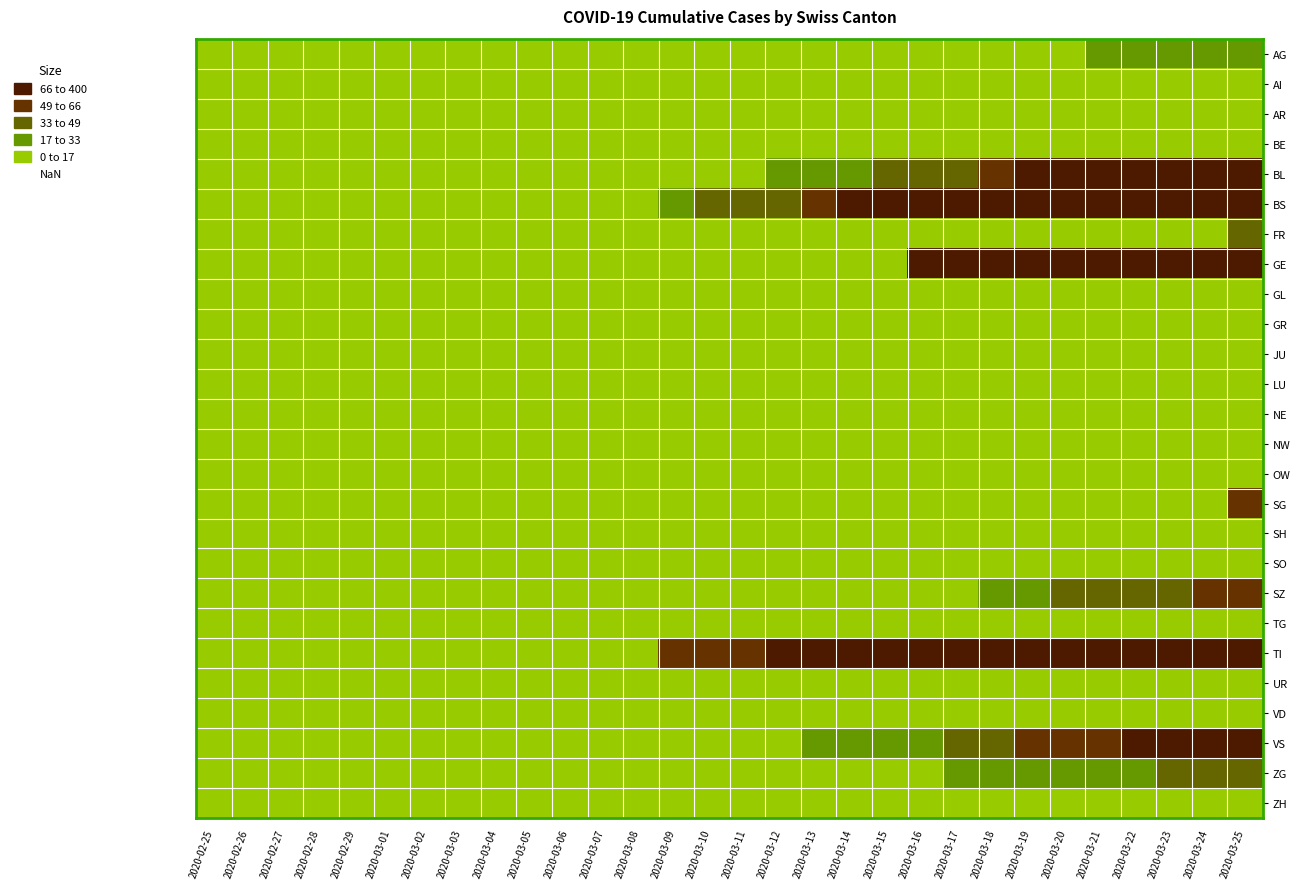

Reading right to left, what are all the values shown in this chart?

AG: 2020-03-25=17	2020-03-24=17	2020-03-23=17	2020-03-22=17	2020-03-21=17	2020-03-20=16	2020-03-19=14	2020-03-18=12	2020-03-17=10	2020-03-16=8	2020-03-15=7	2020-03-14=5	2020-03-13=5	2020-03-12=4	2020-03-11=4	2020-03-10=4	2020-03-09=4	2020-03-08=4	2020-03-07=4	2020-03-06=4	2020-03-05=4	2020-03-04=4	2020-03-03=3	2020-03-02=2	2020-03-01=2	2020-02-29=1	2020-02-28=1	2020-02-27=0	2020-02-26=0	2020-02-25=0
AI: 2020-03-25=0	2020-03-24=0	2020-03-23=0	2020-03-22=0	2020-03-21=0	2020-03-20=0	2020-03-19=0	2020-03-18=0	2020-03-17=0	2020-03-16=0	2020-03-15=0	2020-03-14=0	2020-03-13=0	2020-03-12=0	2020-03-11=0	2020-03-10=0	2020-03-09=0	2020-03-08=0	2020-03-07=0	2020-03-06=0	2020-03-05=0	2020-03-04=0	2020-03-03=0	2020-03-02=0	2020-03-01=0	2020-02-29=0	2020-02-28=0	2020-02-27=0	2020-02-26=0	2020-02-25=0
AR: 2020-03-25=0	2020-03-24=0	2020-03-23=0	2020-03-22=0	2020-03-21=0	2020-03-20=0	2020-03-19=0	2020-03-18=0	2020-03-17=0	2020-03-16=0	2020-03-15=0	2020-03-14=0	2020-03-13=0	2020-03-12=0	2020-03-11=0	2020-03-10=0	2020-03-09=0	2020-03-08=0	2020-03-07=0	2020-03-06=0	2020-03-05=0	2020-03-04=0	2020-03-03=0	2020-03-02=0	2020-03-01=0	2020-02-29=0	2020-02-28=0	2020-02-27=0	2020-02-26=0	2020-02-25=0
BE: 2020-03-25=0	2020-03-24=0	2020-03-23=0	2020-03-22=0	2020-03-21=0	2020-03-20=0	2020-03-19=0	2020-03-18=0	2020-03-17=0	2020-03-16=0	2020-03-15=0	2020-03-14=0	2020-03-13=0	2020-03-12=0	2020-03-11=0	2020-03-10=0	2020-03-09=0	2020-03-08=0	2020-03-07=0	2020-03-06=0	2020-03-05=0	2020-03-04=0	2020-03-03=0	2020-03-02=0	2020-03-01=0	2020-02-29=0	2020-02-28=0	2020-02-27=0	2020-02-26=0	2020-02-25=0
BL: 2020-03-25=262	2020-03-24=249	2020-03-23=242	2020-03-22=158	2020-03-21=115	2020-03-20=100	2020-03-19=76	2020-03-18=65	2020-03-17=46	2020-03-16=40	2020-03-15=35	2020-03-14=21	2020-03-13=21	2020-03-12=18	2020-03-11=16	2020-03-10=16	2020-03-09=13	2020-03-08=5	2020-03-07=5	2020-03-06=5	2020-03-05=2	2020-03-04=2	2020-03-03=2	2020-03-02=2	2020-03-01=1	2020-02-29=0	2020-02-28=0	2020-02-27=0	2020-02-26=0	2020-02-25=0
BS: 2020-03-25=350	2020-03-24=323	2020-03-23=292	2020-03-22=263	2020-03-21=228	2020-03-20=211	2020-03-19=191	2020-03-18=155	2020-03-17=128	2020-03-16=105	2020-03-15=78	2020-03-14=73	2020-03-13=57	2020-03-12=46	2020-03-11=44	2020-03-10=36	2020-03-09=25	2020-03-08=4	2020-03-07=4	2020-03-06=4	2020-03-05=4	2020-03-04=0	2020-03-03=0	2020-03-02=0	2020-03-01=0	2020-02-29=0	2020-02-28=0	2020-02-27=0	2020-02-26=0	2020-02-25=0
FR: 2020-03-25=46	2020-03-24=0	2020-03-23=0	2020-03-22=0	2020-03-21=0	2020-03-20=0	2020-03-19=0	2020-03-18=0	2020-03-17=0	2020-03-16=0	2020-03-15=0	2020-03-14=0	2020-03-13=0	2020-03-12=0	2020-03-11=0	2020-03-10=0	2020-03-09=0	2020-03-08=0	2020-03-07=0	2020-03-06=0	2020-03-05=0	2020-03-04=0	2020-03-03=0	2020-03-02=0	2020-03-01=0	2020-02-29=0	2020-02-28=0	2020-02-27=0	2020-02-26=0	2020-02-25=0
GE: 2020-03-25=283	2020-03-24=260	2020-03-23=241	2020-03-22=216	2020-03-21=193	2020-03-20=175	2020-03-19=153	2020-03-18=144	2020-03-17=122	2020-03-16=103	2020-03-15=0	2020-03-14=0	2020-03-13=0	2020-03-12=0	2020-03-11=0	2020-03-10=0	2020-03-09=0	2020-03-08=0	2020-03-07=0	2020-03-06=0	2020-03-05=0	2020-03-04=0	2020-03-03=0	2020-03-02=0	2020-03-01=0	2020-02-29=0	2020-02-28=0	2020-02-27=0	2020-02-26=0	2020-02-25=0
GL: 2020-03-25=0	2020-03-24=0	2020-03-23=0	2020-03-22=0	2020-03-21=0	2020-03-20=0	2020-03-19=0	2020-03-18=0	2020-03-17=0	2020-03-16=0	2020-03-15=0	2020-03-14=0	2020-03-13=0	2020-03-12=0	2020-03-11=0	2020-03-10=0	2020-03-09=0	2020-03-08=0	2020-03-07=0	2020-03-06=0	2020-03-05=0	2020-03-04=0	2020-03-03=0	2020-03-02=0	2020-03-01=0	2020-02-29=0	2020-02-28=0	2020-02-27=0	2020-02-26=0	2020-02-25=0
GR: 2020-03-25=0	2020-03-24=0	2020-03-23=0	2020-03-22=0	2020-03-21=0	2020-03-20=0	2020-03-19=0	2020-03-18=0	2020-03-17=0	2020-03-16=0	2020-03-15=0	2020-03-14=0	2020-03-13=0	2020-03-12=0	2020-03-11=0	2020-03-10=0	2020-03-09=0	2020-03-08=0	2020-03-07=0	2020-03-06=0	2020-03-05=0	2020-03-04=0	2020-03-03=0	2020-03-02=0	2020-03-01=0	2020-02-29=0	2020-02-28=0	2020-02-27=0	2020-02-26=0	2020-02-25=0
JU: 2020-03-25=0	2020-03-24=0	2020-03-23=0	2020-03-22=0	2020-03-21=0	2020-03-20=0	2020-03-19=0	2020-03-18=0	2020-03-17=0	2020-03-16=0	2020-03-15=0	2020-03-14=0	2020-03-13=0	2020-03-12=0	2020-03-11=0	2020-03-10=0	2020-03-09=0	2020-03-08=0	2020-03-07=0	2020-03-06=0	2020-03-05=0	2020-03-04=0	2020-03-03=0	2020-03-02=0	2020-03-01=0	2020-02-29=0	2020-02-28=0	2020-02-27=0	2020-02-26=0	2020-02-25=0
LU: 2020-03-25=0	2020-03-24=0	2020-03-23=0	2020-03-22=0	2020-03-21=0	2020-03-20=0	2020-03-19=0	2020-03-18=0	2020-03-17=0	2020-03-16=0	2020-03-15=0	2020-03-14=0	2020-03-13=0	2020-03-12=0	2020-03-11=0	2020-03-10=0	2020-03-09=0	2020-03-08=0	2020-03-07=0	2020-03-06=0	2020-03-05=0	2020-03-04=0	2020-03-03=0	2020-03-02=0	2020-03-01=0	2020-02-29=0	2020-02-28=0	2020-02-27=0	2020-02-26=0	2020-02-25=0
NE: 2020-03-25=0	2020-03-24=0	2020-03-23=0	2020-03-22=0	2020-03-21=0	2020-03-20=0	2020-03-19=0	2020-03-18=0	2020-03-17=0	2020-03-16=0	2020-03-15=0	2020-03-14=0	2020-03-13=0	2020-03-12=0	2020-03-11=0	2020-03-10=0	2020-03-09=0	2020-03-08=0	2020-03-07=0	2020-03-06=0	2020-03-05=0	2020-03-04=0	2020-03-03=0	2020-03-02=0	2020-03-01=0	2020-02-29=0	2020-02-28=0	2020-02-27=0	2020-02-26=0	2020-02-25=0
NW: 2020-03-25=0	2020-03-24=0	2020-03-23=0	2020-03-22=0	2020-03-21=0	2020-03-20=0	2020-03-19=0	2020-03-18=0	2020-03-17=0	2020-03-16=0	2020-03-15=0	2020-03-14=0	2020-03-13=0	2020-03-12=0	2020-03-11=0	2020-03-10=0	2020-03-09=0	2020-03-08=0	2020-03-07=0	2020-03-06=0	2020-03-05=0	2020-03-04=0	2020-03-03=0	2020-03-02=0	2020-03-01=0	2020-02-29=0	2020-02-28=0	2020-02-27=0	2020-02-26=0	2020-02-25=0
OW: 2020-03-25=0	2020-03-24=0	2020-03-23=0	2020-03-22=0	2020-03-21=0	2020-03-20=0	2020-03-19=0	2020-03-18=0	2020-03-17=0	2020-03-16=0	2020-03-15=0	2020-03-14=0	2020-03-13=0	2020-03-12=0	2020-03-11=0	2020-03-10=0	2020-03-09=0	2020-03-08=0	2020-03-07=0	2020-03-06=0	2020-03-05=0	2020-03-04=0	2020-03-03=0	2020-03-02=0	2020-03-01=0	2020-02-29=0	2020-02-28=0	2020-02-27=0	2020-02-26=0	2020-02-25=0
SG: 2020-03-25=49	2020-03-24=0	2020-03-23=0	2020-03-22=0	2020-03-21=0	2020-03-20=0	2020-03-19=0	2020-03-18=0	2020-03-17=0	2020-03-16=0	2020-03-15=0	2020-03-14=0	2020-03-13=0	2020-03-12=0	2020-03-11=0	2020-03-10=0	2020-03-09=0	2020-03-08=0	2020-03-07=0	2020-03-06=0	2020-03-05=0	2020-03-04=0	2020-03-03=0	2020-03-02=0	2020-03-01=0	2020-02-29=0	2020-02-28=0	2020-02-27=0	2020-02-26=0	2020-02-25=0
SH: 2020-03-25=0	2020-03-24=0	2020-03-23=0	2020-03-22=0	2020-03-21=0	2020-03-20=0	2020-03-19=0	2020-03-18=0	2020-03-17=0	2020-03-16=0	2020-03-15=0	2020-03-14=0	2020-03-13=0	2020-03-12=0	2020-03-11=0	2020-03-10=0	2020-03-09=0	2020-03-08=0	2020-03-07=0	2020-03-06=0	2020-03-05=0	2020-03-04=0	2020-03-03=0	2020-03-02=0	2020-03-01=0	2020-02-29=0	2020-02-28=0	2020-02-27=0	2020-02-26=0	2020-02-25=0
SO: 2020-03-25=0	2020-03-24=0	2020-03-23=0	2020-03-22=0	2020-03-21=0	2020-03-20=0	2020-03-19=0	2020-03-18=0	2020-03-17=0	2020-03-16=0	2020-03-15=0	2020-03-14=0	2020-03-13=0	2020-03-12=0	2020-03-11=0	2020-03-10=0	2020-03-09=0	2020-03-08=0	2020-03-07=0	2020-03-06=0	2020-03-05=0	2020-03-04=0	2020-03-03=0	2020-03-02=0	2020-03-01=0	2020-02-29=0	2020-02-28=0	2020-02-27=0	2020-02-26=0	2020-02-25=0
SZ: 2020-03-25=65	2020-03-24=65	2020-03-23=48	2020-03-22=33	2020-03-21=33	2020-03-20=33	2020-03-19=32	2020-03-18=20	2020-03-17=10	2020-03-16=10	2020-03-15=0	2020-03-14=0	2020-03-13=0	2020-03-12=0	2020-03-11=0	2020-03-10=0	2020-03-09=0	2020-03-08=0	2020-03-07=0	2020-03-06=0	2020-03-05=0	2020-03-04=0	2020-03-03=0	2020-03-02=0	2020-03-01=0	2020-02-29=0	2020-02-28=0	2020-02-27=0	2020-02-26=0	2020-02-25=0
TG: 2020-03-25=0	2020-03-24=0	2020-03-23=0	2020-03-22=0	2020-03-21=0	2020-03-20=0	2020-03-19=0	2020-03-18=0	2020-03-17=0	2020-03-16=0	2020-03-15=0	2020-03-14=0	2020-03-13=0	2020-03-12=0	2020-03-11=0	2020-03-10=0	2020-03-09=0	2020-03-08=0	2020-03-07=0	2020-03-06=0	2020-03-05=0	2020-03-04=0	2020-03-03=0	2020-03-02=0	2020-03-01=0	2020-02-29=0	2020-02-28=0	2020-02-27=0	2020-02-26=0	2020-02-25=0
TI: 2020-03-25=263	2020-03-24=229	2020-03-23=202	2020-03-22=165	2020-03-21=155	2020-03-20=136	2020-03-19=107	2020-03-18=91	2020-03-17=85	2020-03-16=80	2020-03-15=71	2020-03-14=70	2020-03-13=68	2020-03-12=67	2020-03-11=65	2020-03-10=61	2020-03-09=61	2020-03-08=0	2020-03-07=0	2020-03-06=0	2020-03-05=0	2020-03-04=0	2020-03-03=0	2020-03-02=0	2020-03-01=0	2020-02-29=0	2020-02-28=0	2020-02-27=0	2020-02-26=0	2020-02-25=0
UR: 2020-03-25=13	2020-03-24=13	2020-03-23=11	2020-03-22=9	2020-03-21=3	2020-03-20=3	2020-03-19=3	2020-03-18=2	2020-03-17=0	2020-03-16=1	2020-03-15=1	2020-03-14=0	2020-03-13=0	2020-03-12=0	2020-03-11=0	2020-03-10=0	2020-03-09=0	2020-03-08=0	2020-03-07=0	2020-03-06=0	2020-03-05=0	2020-03-04=0	2020-03-03=0	2020-03-02=0	2020-03-01=0	2020-02-29=0	2020-02-28=0	2020-02-27=0	2020-02-26=0	2020-02-25=0
VD: 2020-03-25=0	2020-03-24=0	2020-03-23=0	2020-03-22=0	2020-03-21=0	2020-03-20=0	2020-03-19=0	2020-03-18=0	2020-03-17=0	2020-03-16=0	2020-03-15=0	2020-03-14=0	2020-03-13=0	2020-03-12=0	2020-03-11=0	2020-03-10=0	2020-03-09=0	2020-03-08=0	2020-03-07=0	2020-03-06=0	2020-03-05=0	2020-03-04=0	2020-03-03=0	2020-03-02=0	2020-03-01=0	2020-02-29=0	2020-02-28=0	2020-02-27=0	2020-02-26=0	2020-02-25=0
VS: 2020-03-25=104	2020-03-24=96	2020-03-23=81	2020-03-22=71	2020-03-21=54	2020-03-20=53	2020-03-19=50	2020-03-18=41	2020-03-17=35	2020-03-16=25	2020-03-15=24	2020-03-14=19	2020-03-13=17	2020-03-12=15	2020-03-11=12	2020-03-10=11	2020-03-09=11	2020-03-08=6	2020-03-07=5	2020-03-06=3	2020-03-05=3	2020-03-04=2	2020-03-03=2	2020-03-02=2	2020-03-01=2	2020-02-29=2	2020-02-28=2	2020-02-27=0	2020-02-26=0	2020-02-25=0
ZG: 2020-03-25=41	2020-03-24=40	2020-03-23=39	2020-03-22=29	2020-03-21=21	2020-03-20=21	2020-03-19=18	2020-03-18=18	2020-03-17=18	2020-03-16=12	2020-03-15=5	2020-03-14=5	2020-03-13=5	2020-03-12=5	2020-03-11=5	2020-03-10=5	2020-03-09=1	2020-03-08=1	2020-03-07=1	2020-03-06=1	2020-03-05=1	2020-03-04=1	2020-03-03=1	2020-03-02=1	2020-03-01=1	2020-02-29=0	2020-02-28=0	2020-02-27=0	2020-02-26=0	2020-02-25=0
ZH: 2020-03-25=0	2020-03-24=0	2020-03-23=0	2020-03-22=0	2020-03-21=0	2020-03-20=0	2020-03-19=0	2020-03-18=0	2020-03-17=0	2020-03-16=0	2020-03-15=0	2020-03-14=0	2020-03-13=0	2020-03-12=0	2020-03-11=0	2020-03-10=0	2020-03-09=0	2020-03-08=0	2020-03-07=0	2020-03-06=0	2020-03-05=0	2020-03-04=0	2020-03-03=0	2020-03-02=0	2020-03-01=0	2020-02-29=0	2020-02-28=0	2020-02-27=0	2020-02-26=0	2020-02-25=0